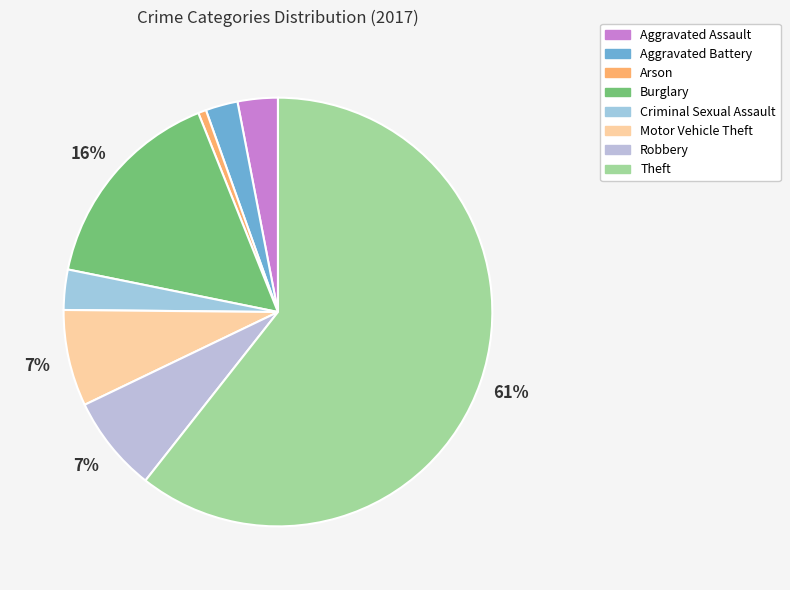

True or false: Robbery accounts for 7% of the total.

True